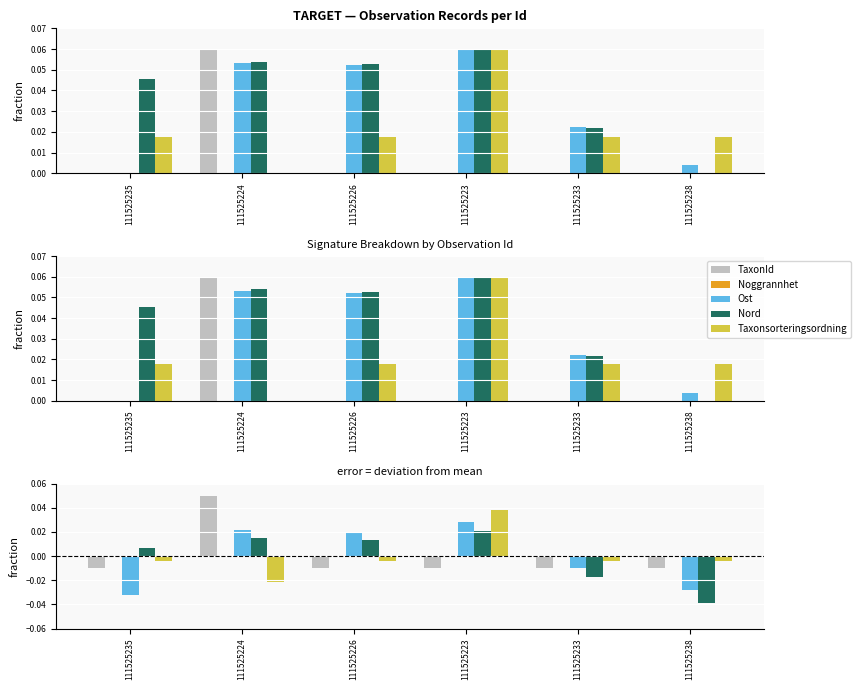

The value of Nord at 111525223 is 0.0. True or false?

False